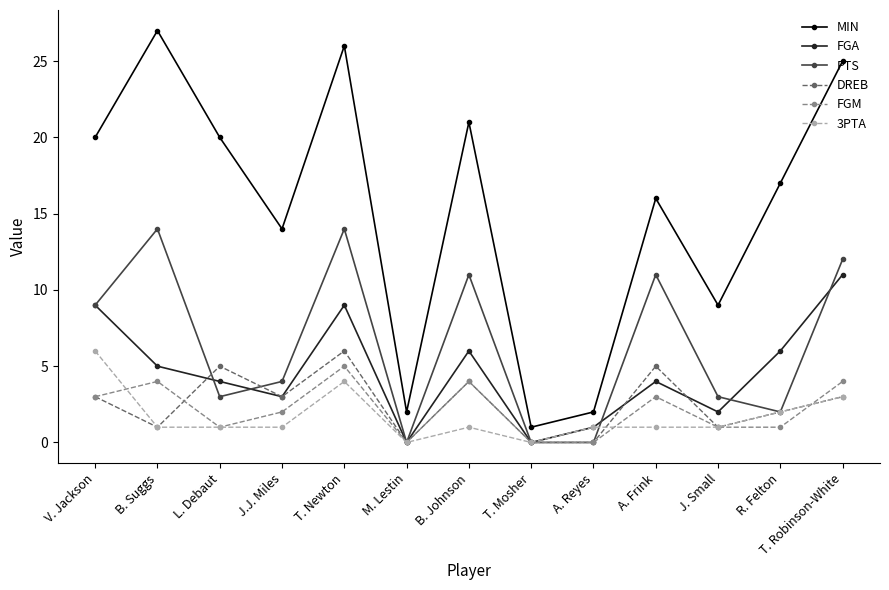

Which series has the largest range (max minus min)?

MIN